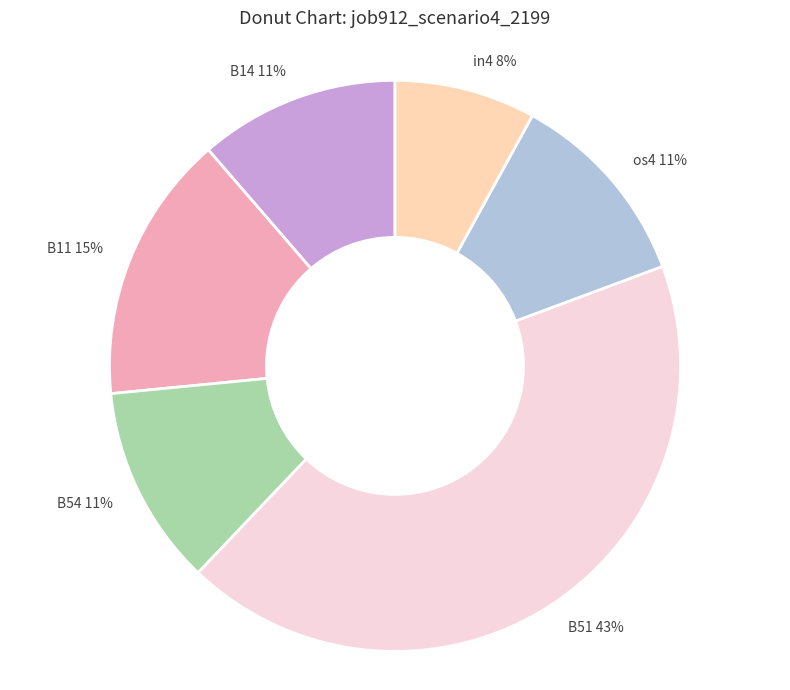

Which slice is the smallest?

in4